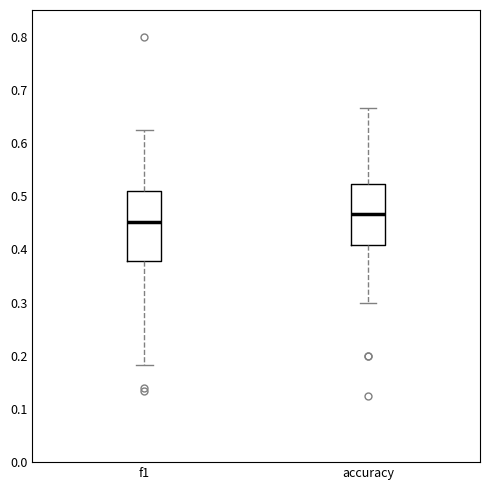

Reading left to right, transcribe this box plot: for each box, give where its median line is, the range the box spans, and where its two whiskers end, as read against the y-axis. The values are not printed on the chart, so give them approximately, as read against the axis.

f1: median 0.45, box 0.38 to 0.51, whiskers 0.18 to 0.63
accuracy: median 0.47, box 0.41 to 0.52, whiskers 0.30 to 0.67